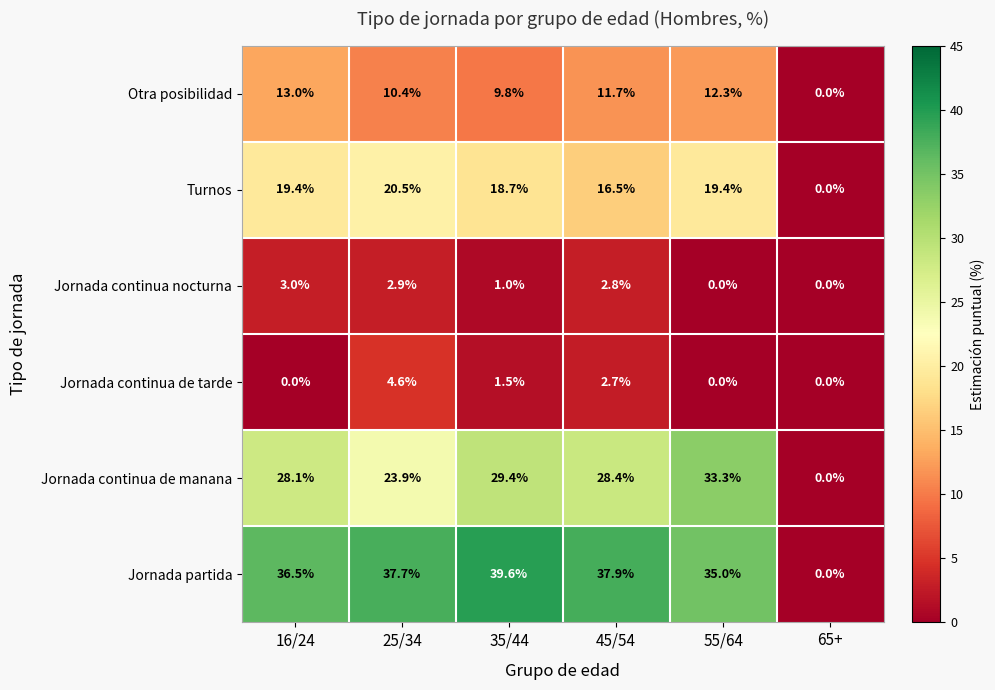

Count the number of data series in this chart.

6